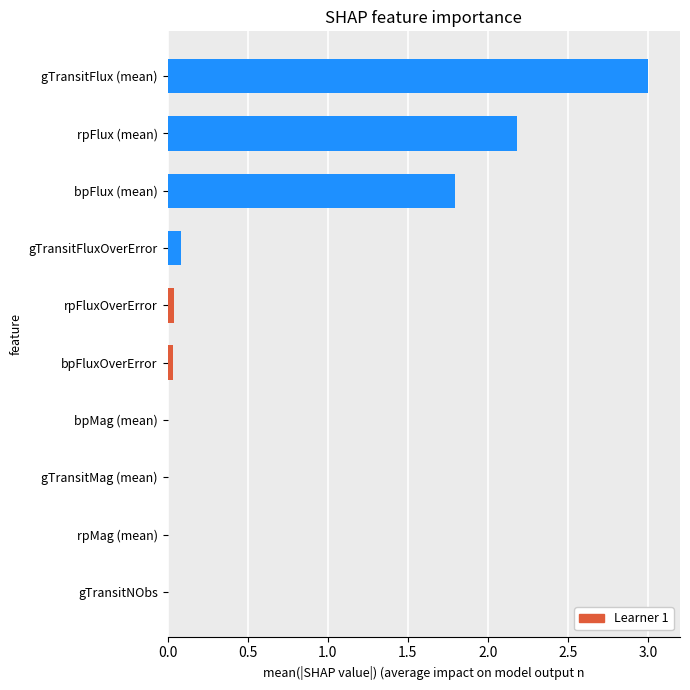

What is the sum of all values?

7.1